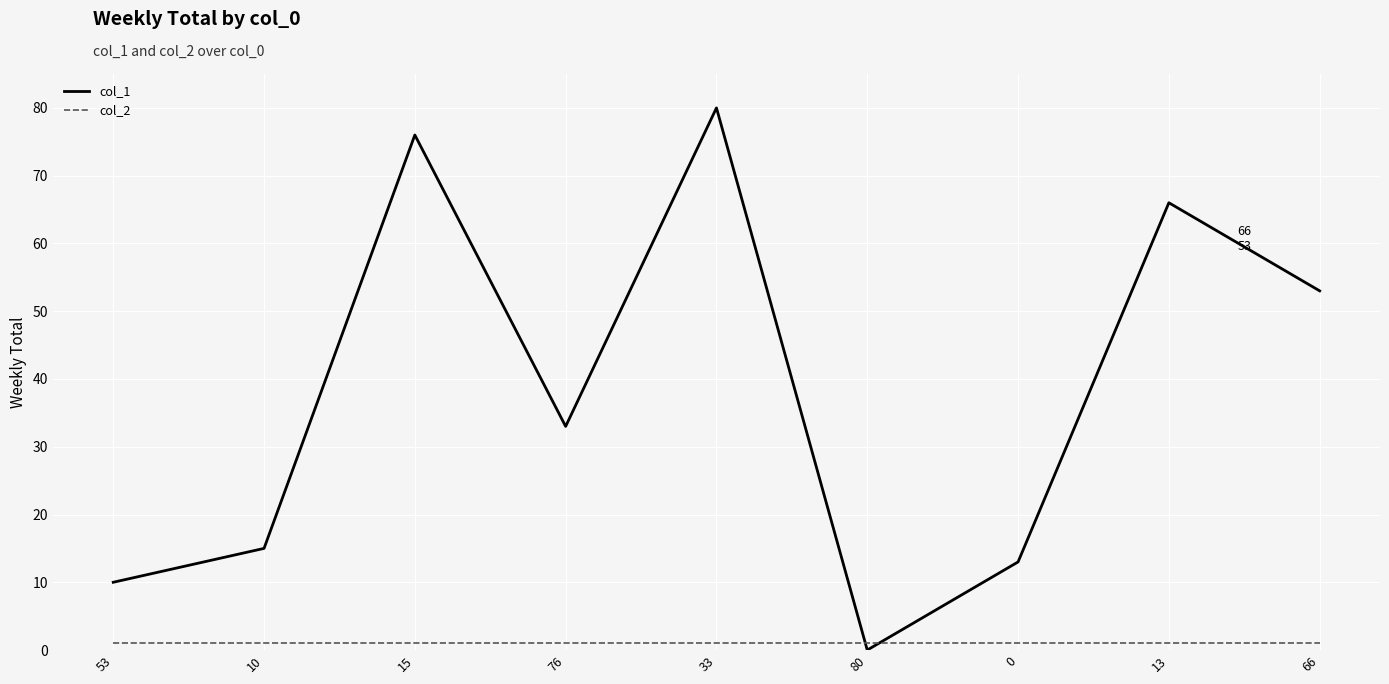

List the series in order of their overall mean, lowest first.

col_2, col_1